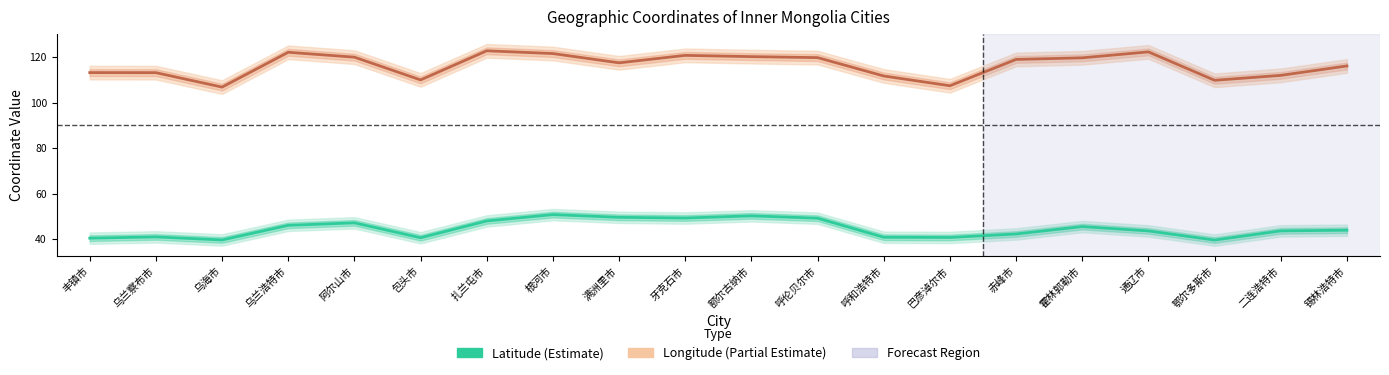

Which category has the highest value across all series?

扎兰屯市